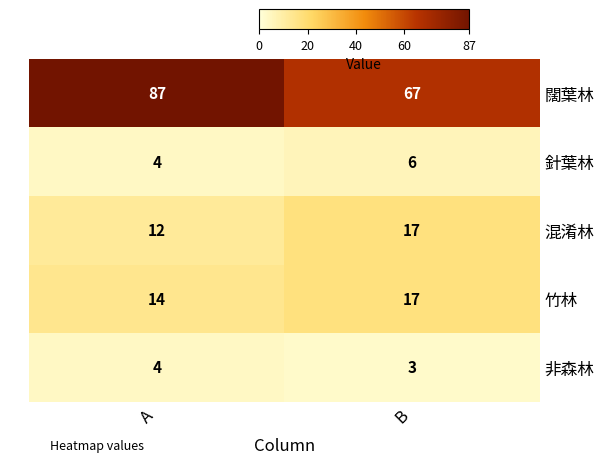

Which series has the largest total across all categories?

闊葉林